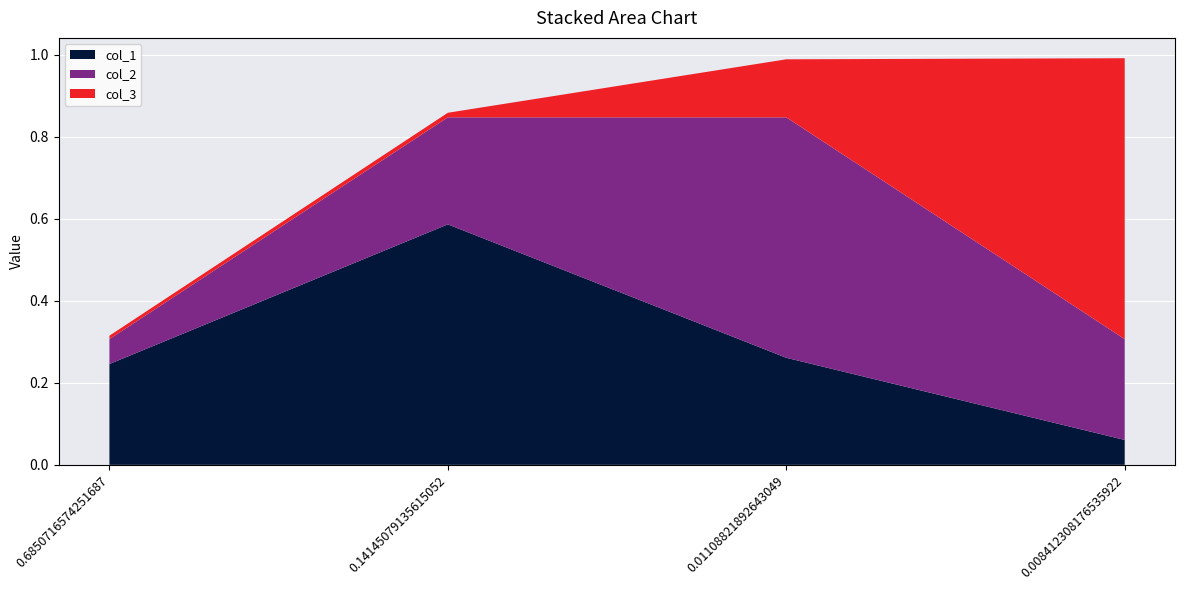

Reading left to right, transcribe all the data shown in this chart.

col_1: 0.2	0.6	0.3	0.1
col_2: 0.1	0.3	0.6	0.2
col_3: 0.0	0.0	0.1	0.7